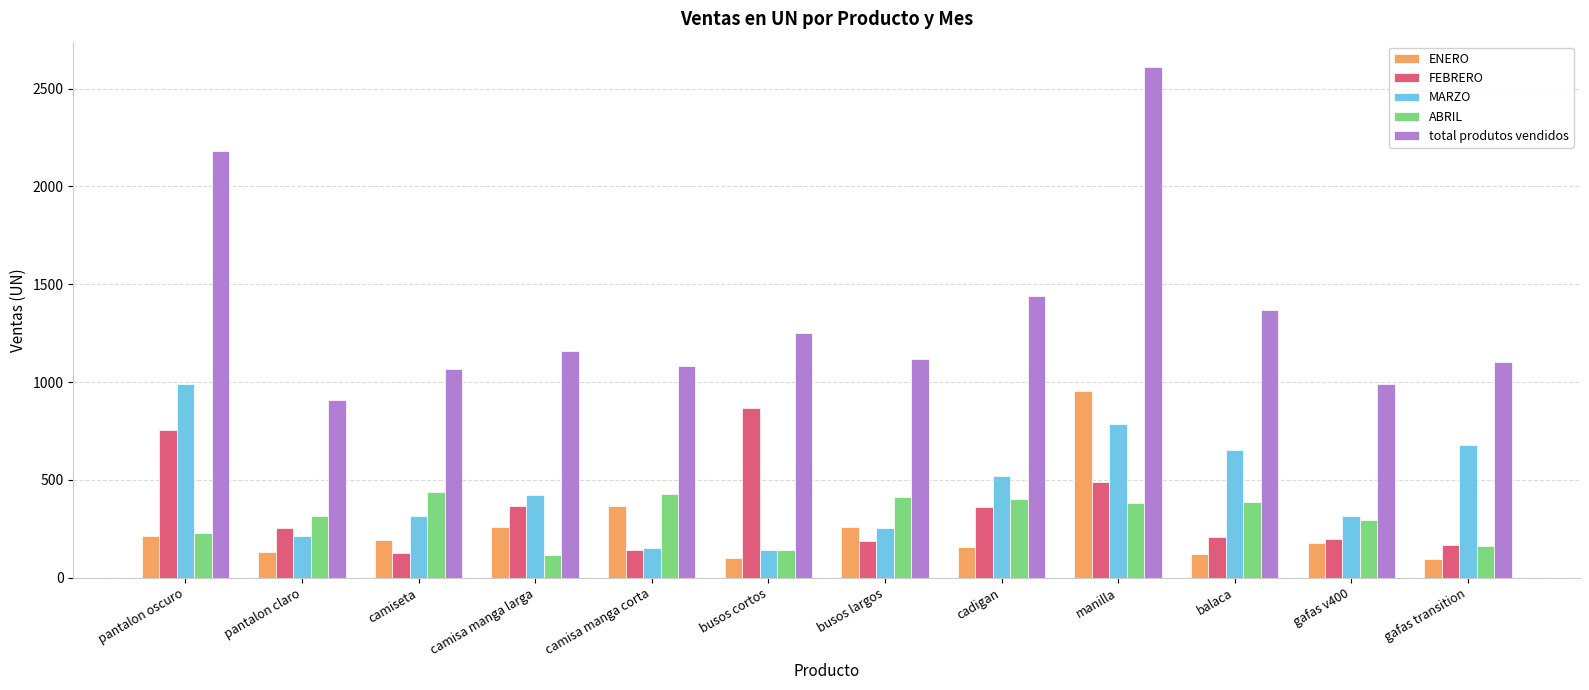

At which label does ENERO first exceed 192?

pantalon oscuro